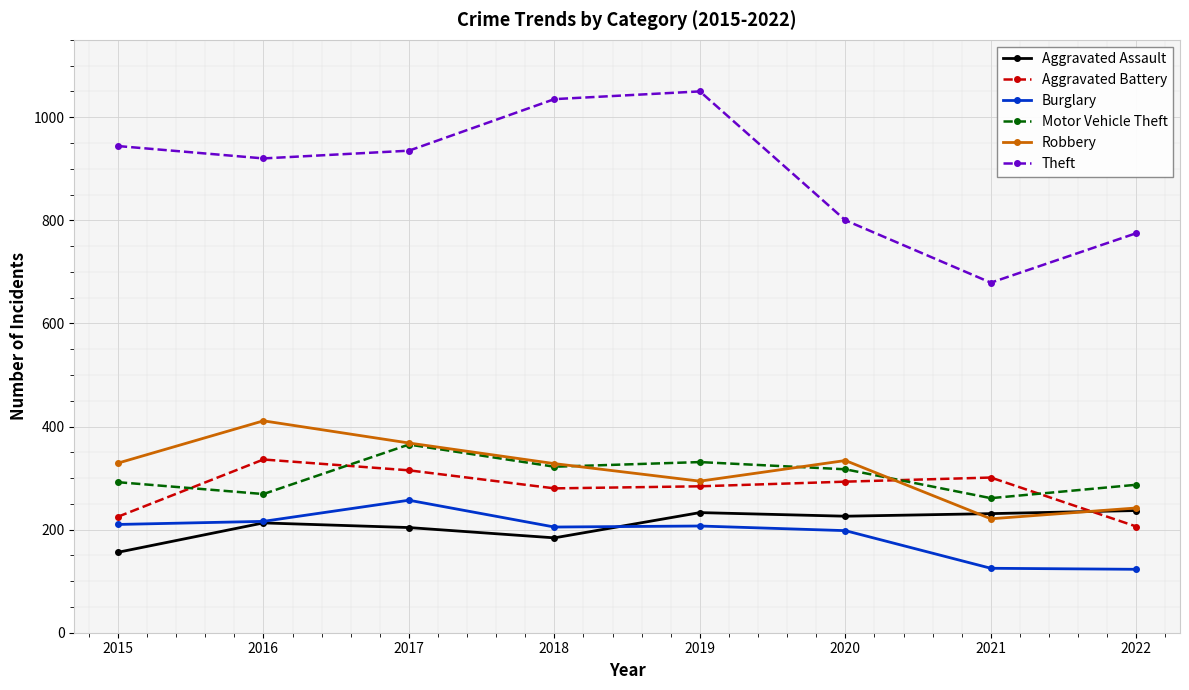

What is the total value across all series at 2021?

1818